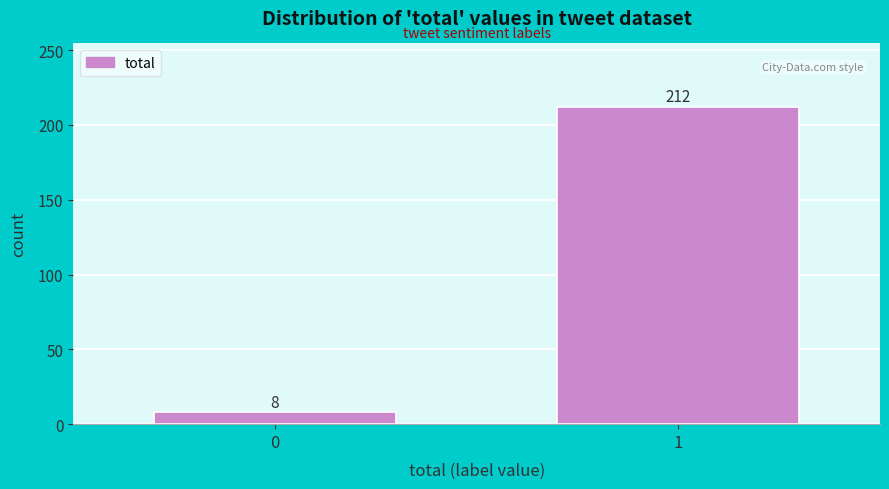

Reading right to left, what are all the values shown in this chart?

212	8